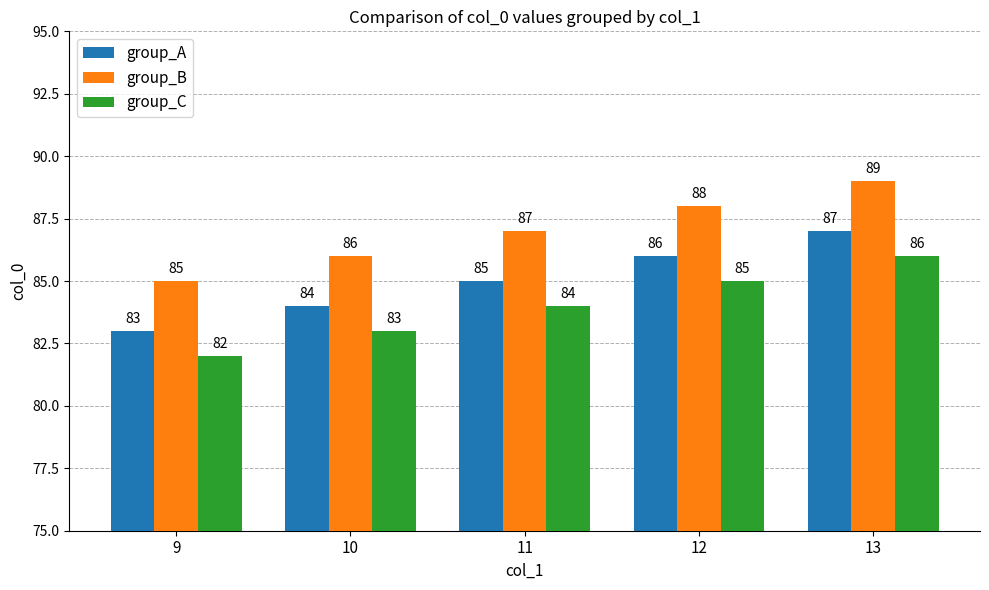

Is the value of group_A at 12 greater than the value of group_B at 13?

No